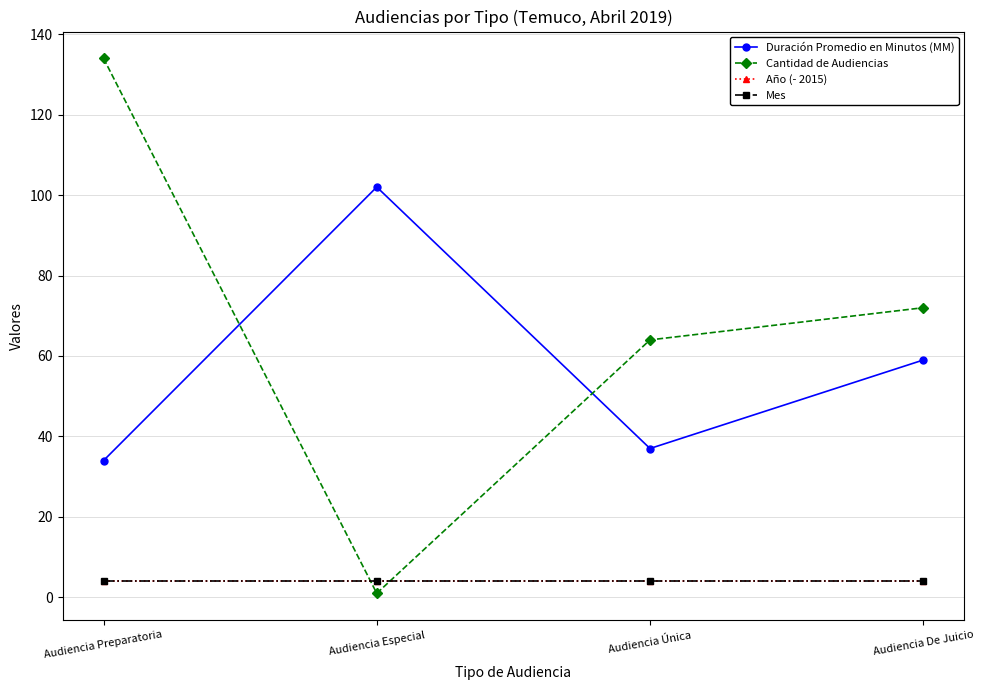

Reading left to right, list all the values displayed in this chart.

Duración Promedio en Minutos (MM): 34	102	37	59
Cantidad de Audiencias: 134	1	64	72
Año (- 2015): 4	4	4	4
Mes: 4	4	4	4